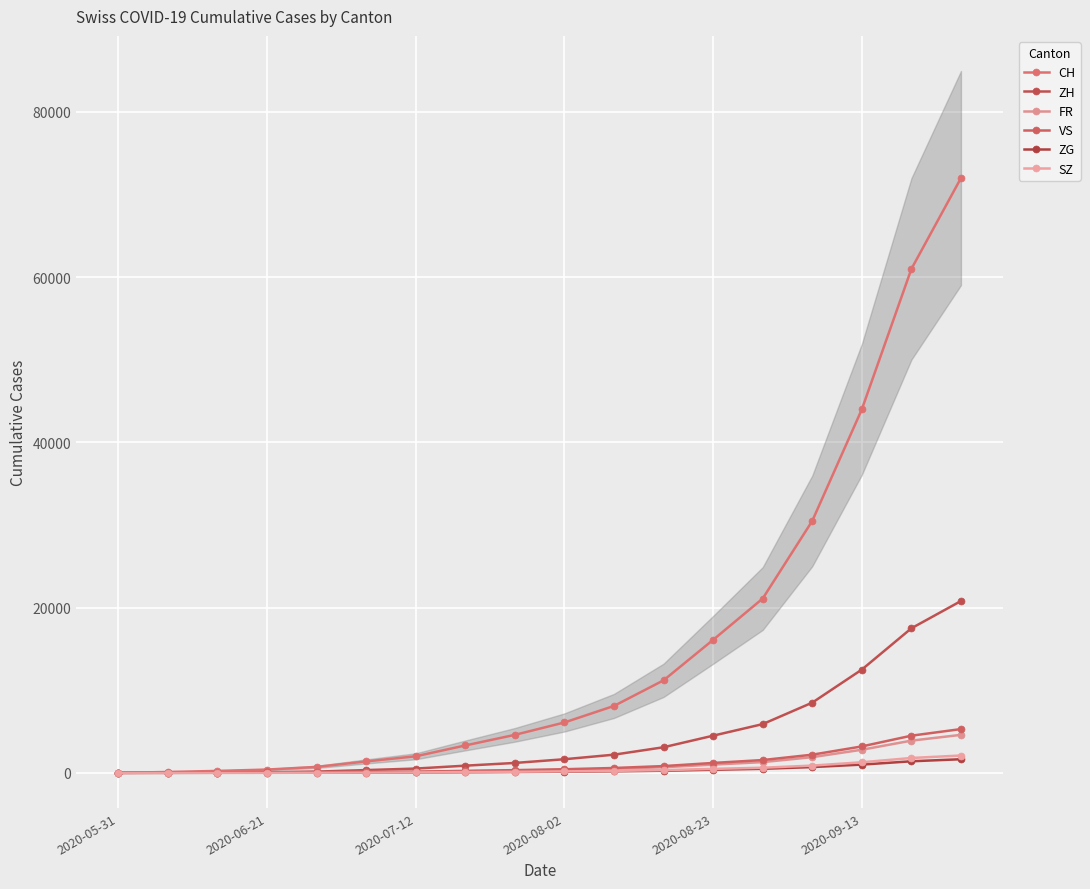

What are all the series names shown in the legend?

CH, ZH, FR, VS, ZG, SZ